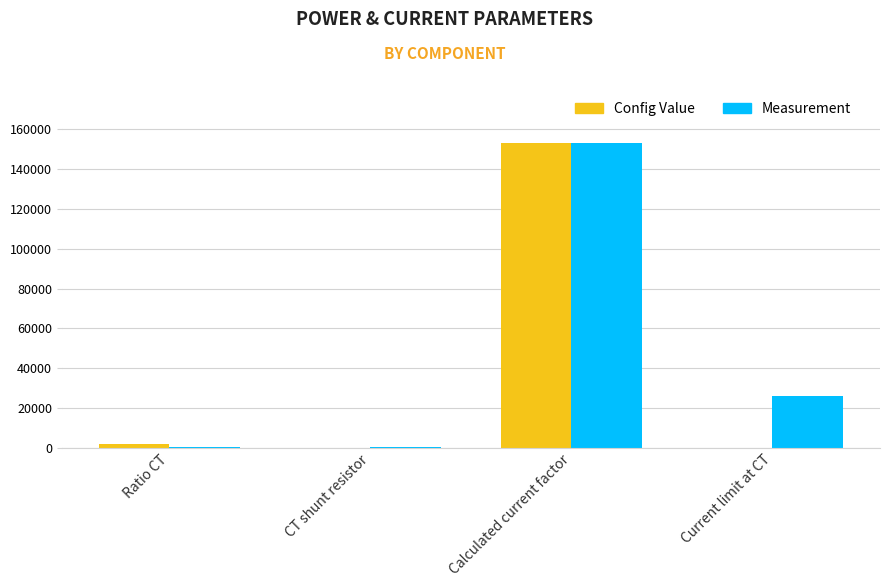

At which label does Measurement reach its peak?

Calculated current factor